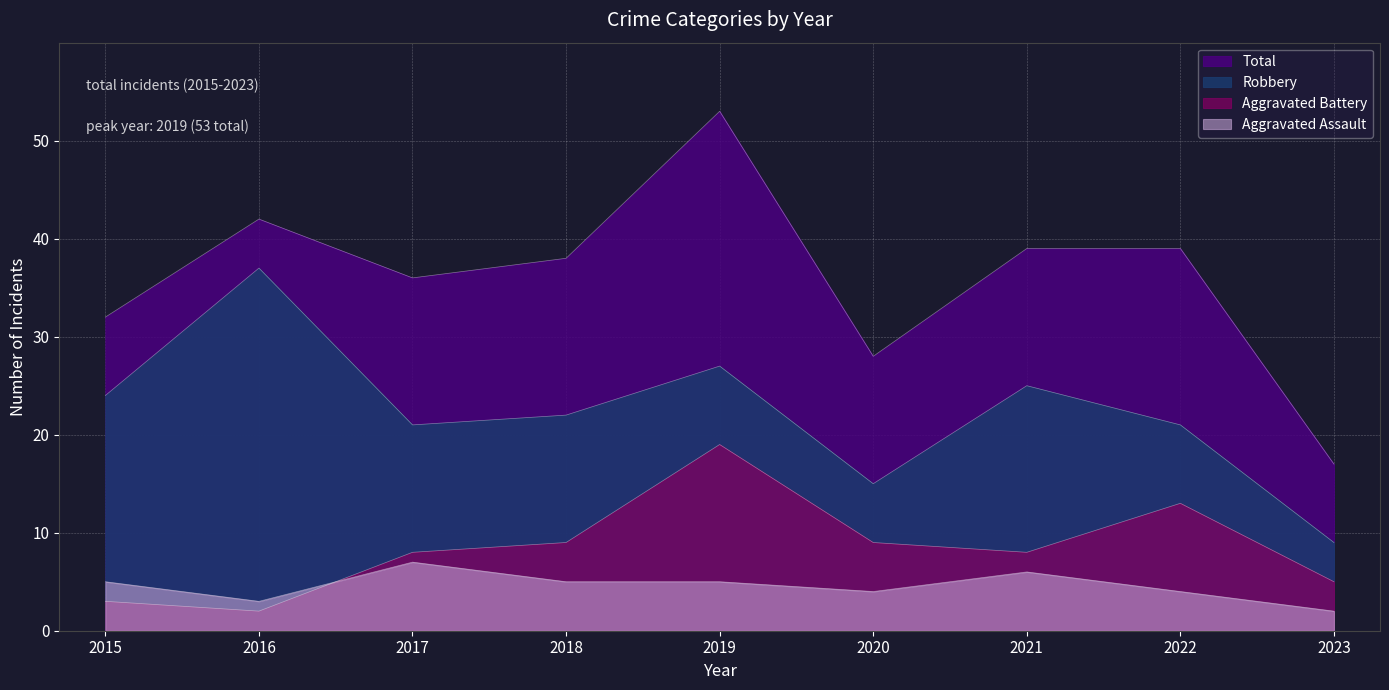

Between 2016 and 2017, which is larger?

2016